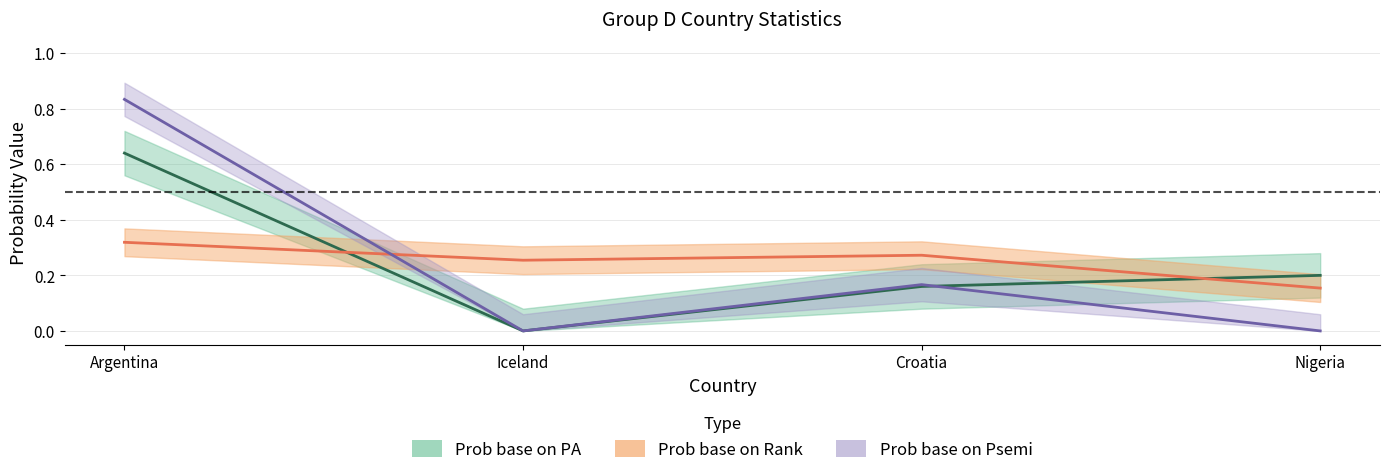

What is the value of the Previous semifinals point at the 1st from the left?

0.8